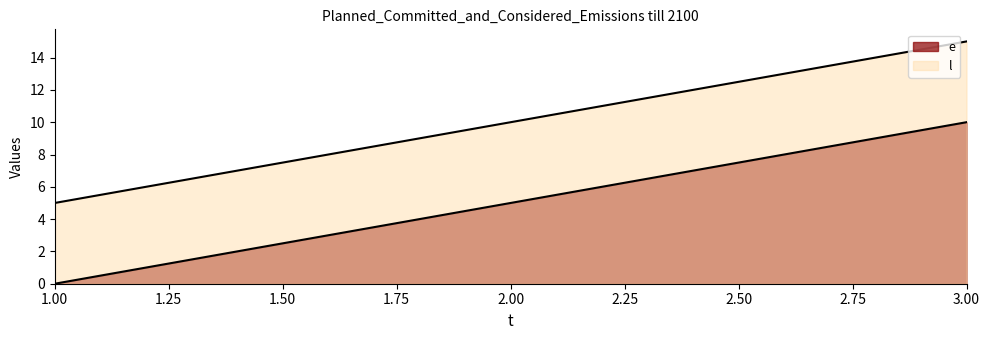

The e series shows 18 at 3. True or false?

False